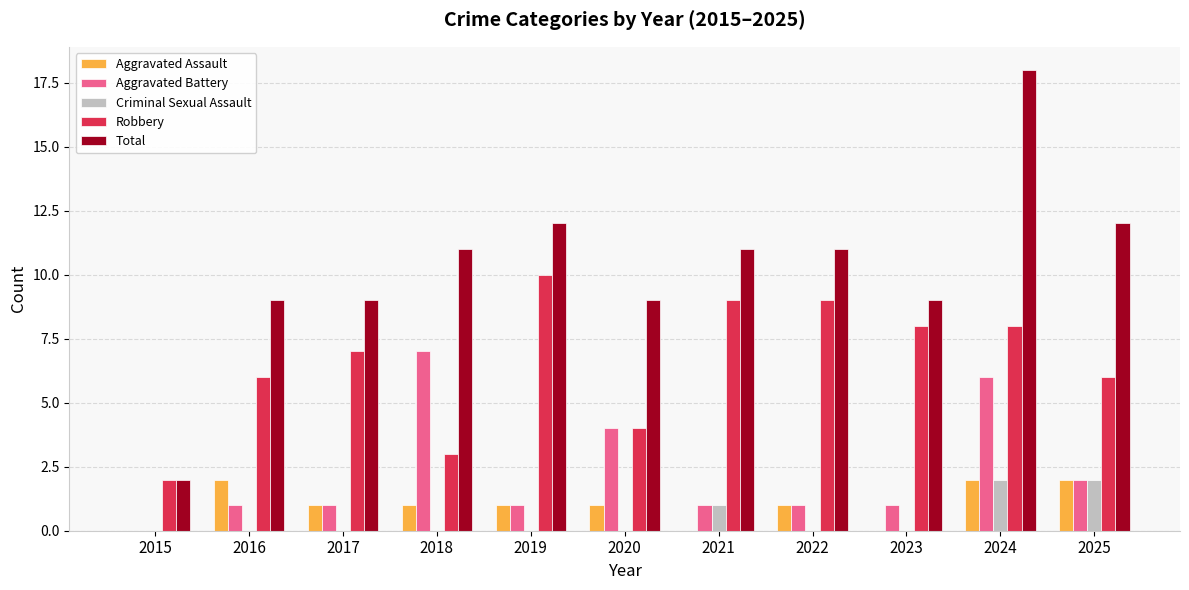

How many categories are shown in the chart?

11